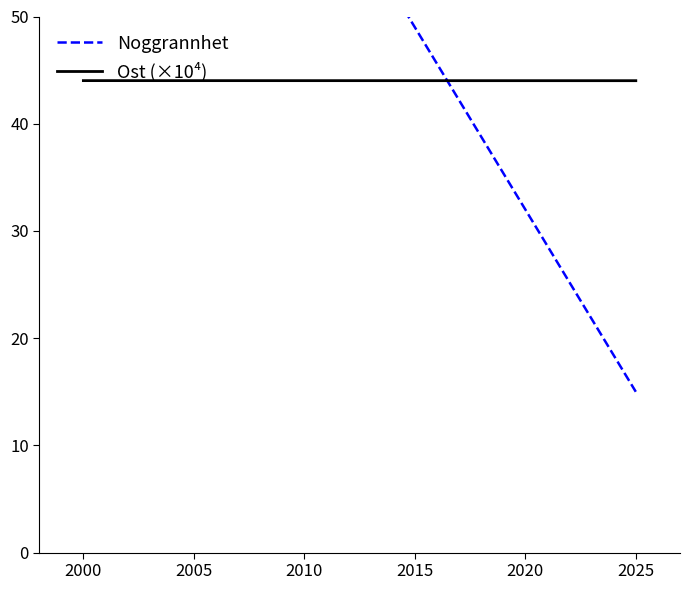

The value of Noggrannhet at 2000 is 179.8. True or false?

False